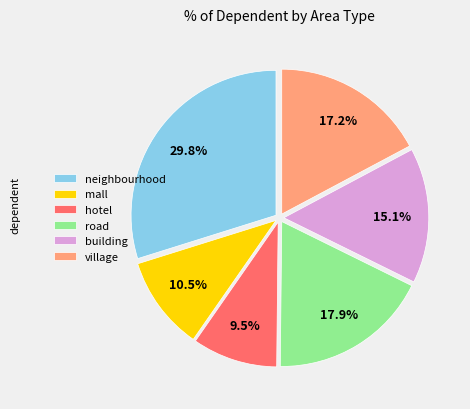

What is the total percentage of hotel and building?

24.6%